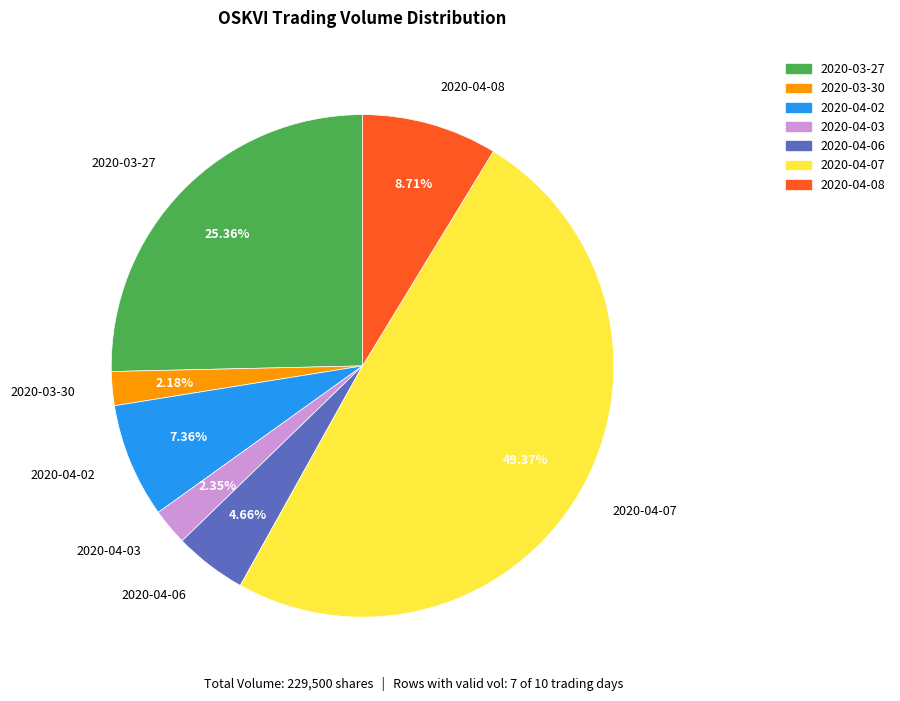

What percentage is the 2020-04-08 slice, to the nearest percent?

9%